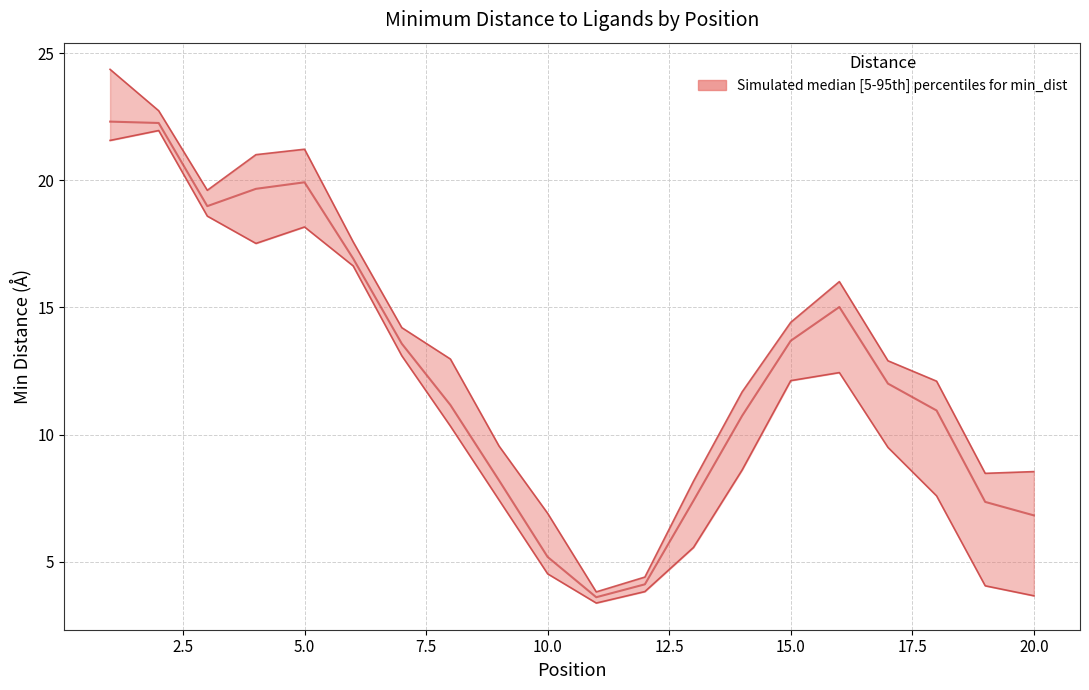

True or false: min_dist_NAP and min_dist_MTX cross at least once.

False